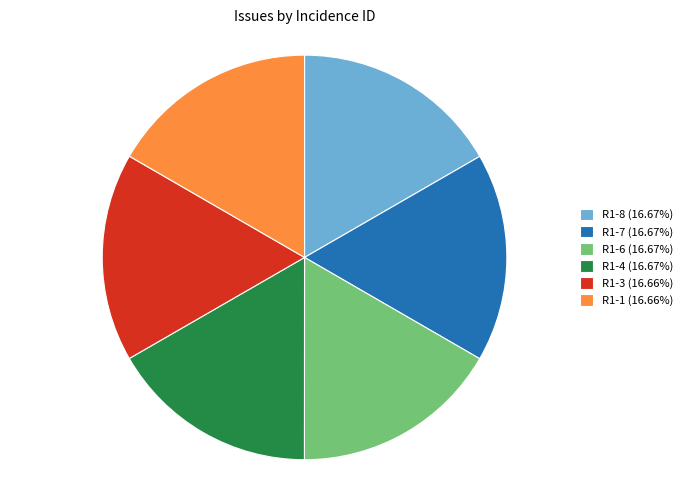

Is there a majority slice in this chart?

No